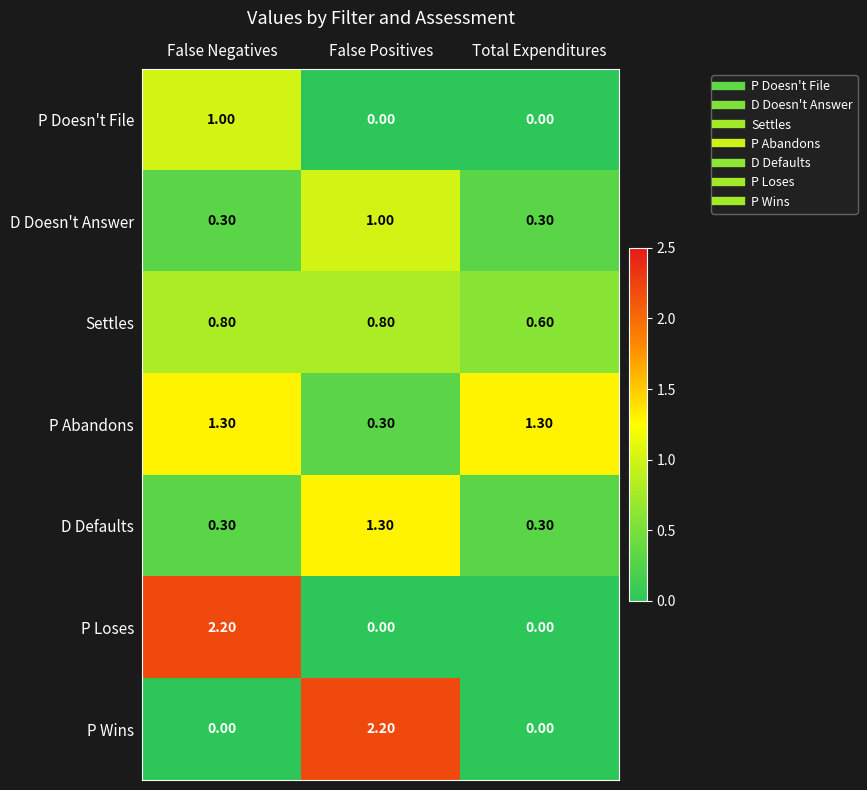

What is the sum of all P Abandons values?

2.9